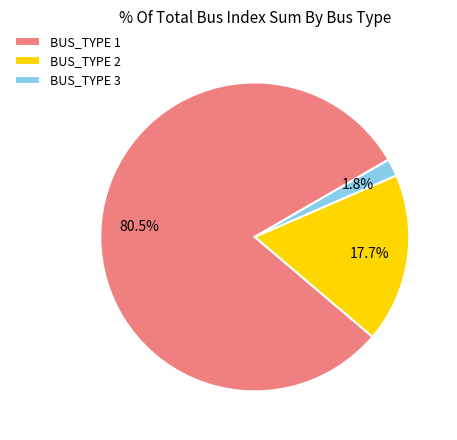

The BUS_TYPE 2 slice represents 48% of the pie. True or false?

False